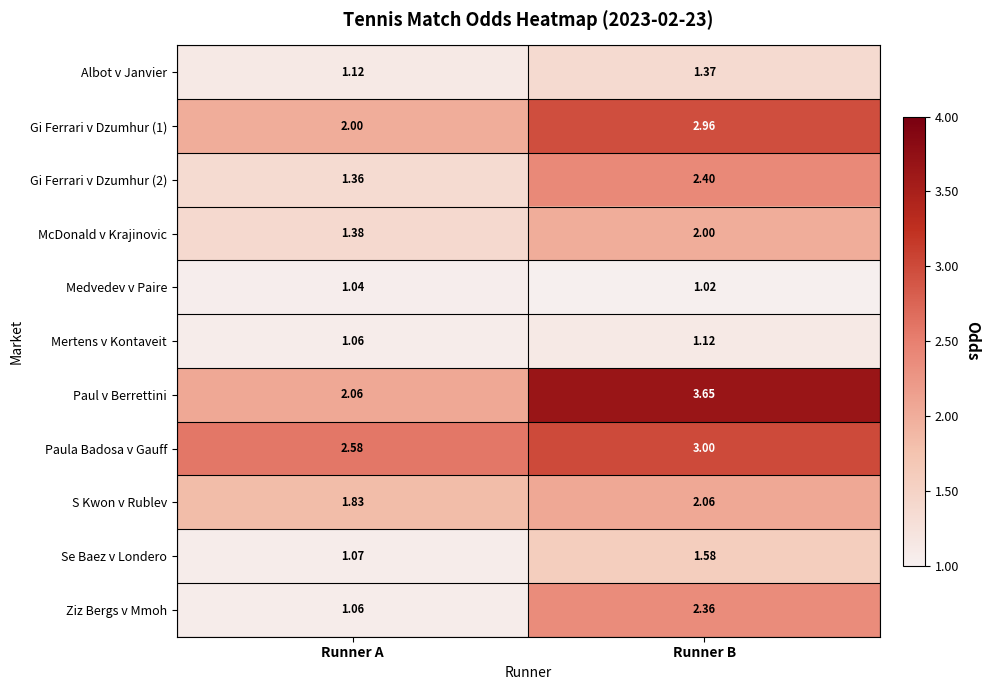

At which category does the chart reach its peak across all series?

Runner B